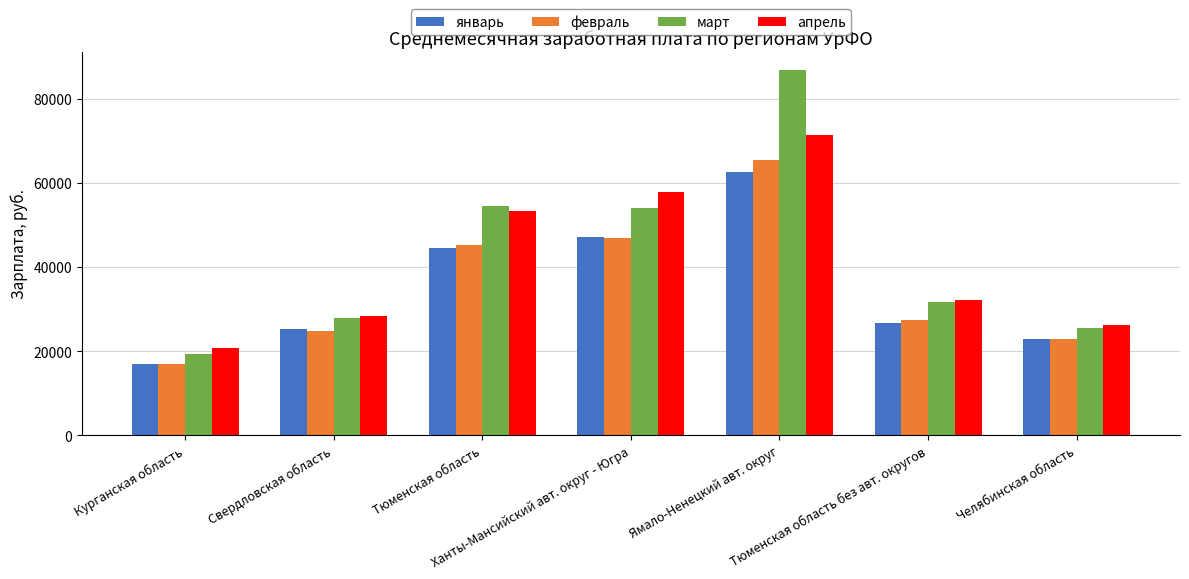

What is the spread (max minus min) of values at Тюменская область?

10067.7